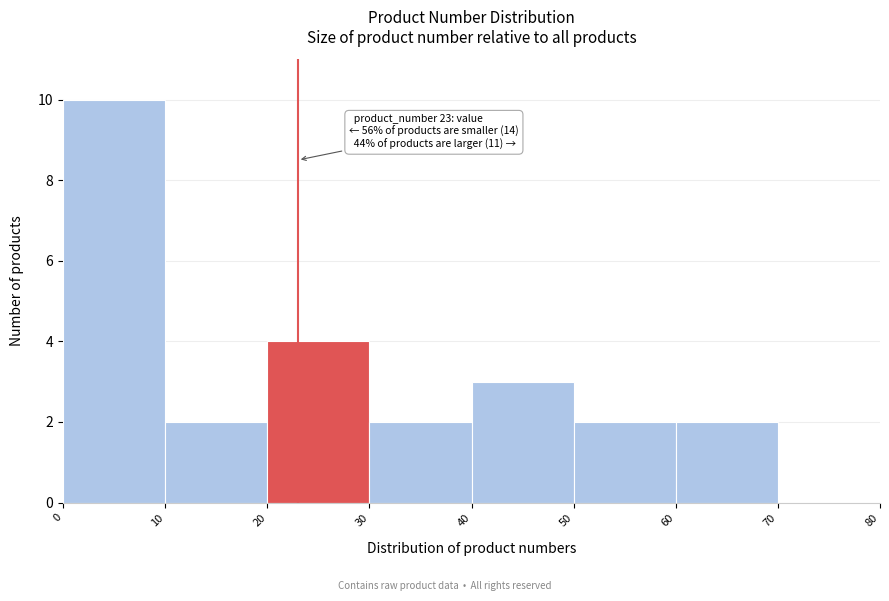

Which range on the x-axis has the tallest bar?

0 to 10